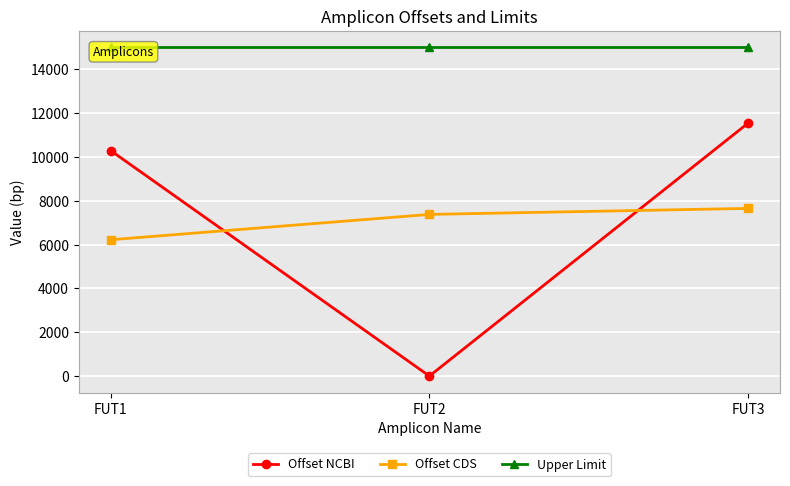

Between FUT2 and FUT1, which is larger?

FUT1